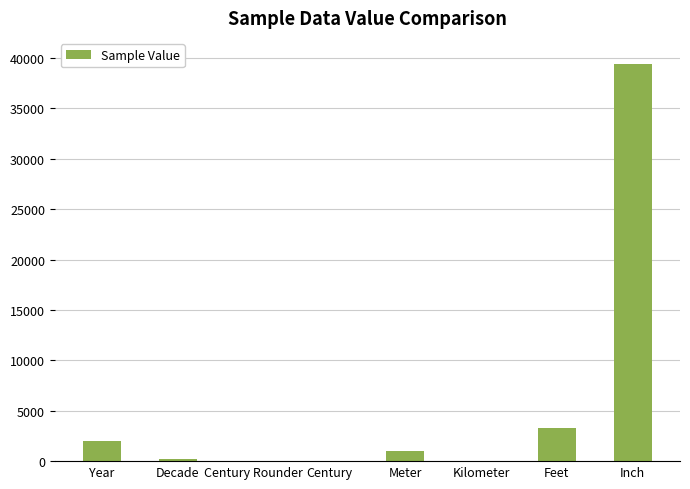

Approximately how many times larger is the value at Year compared to Meter?

2.0